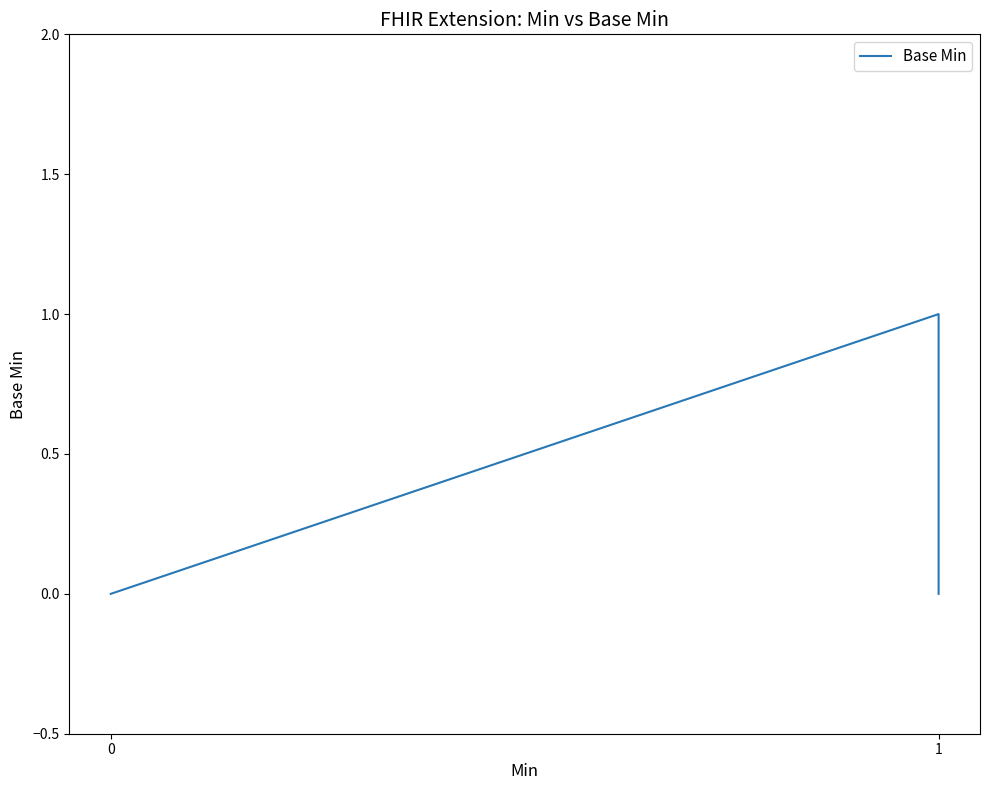

Reading right to left, what are all the values shown in this chart?

0	1	0	0	0